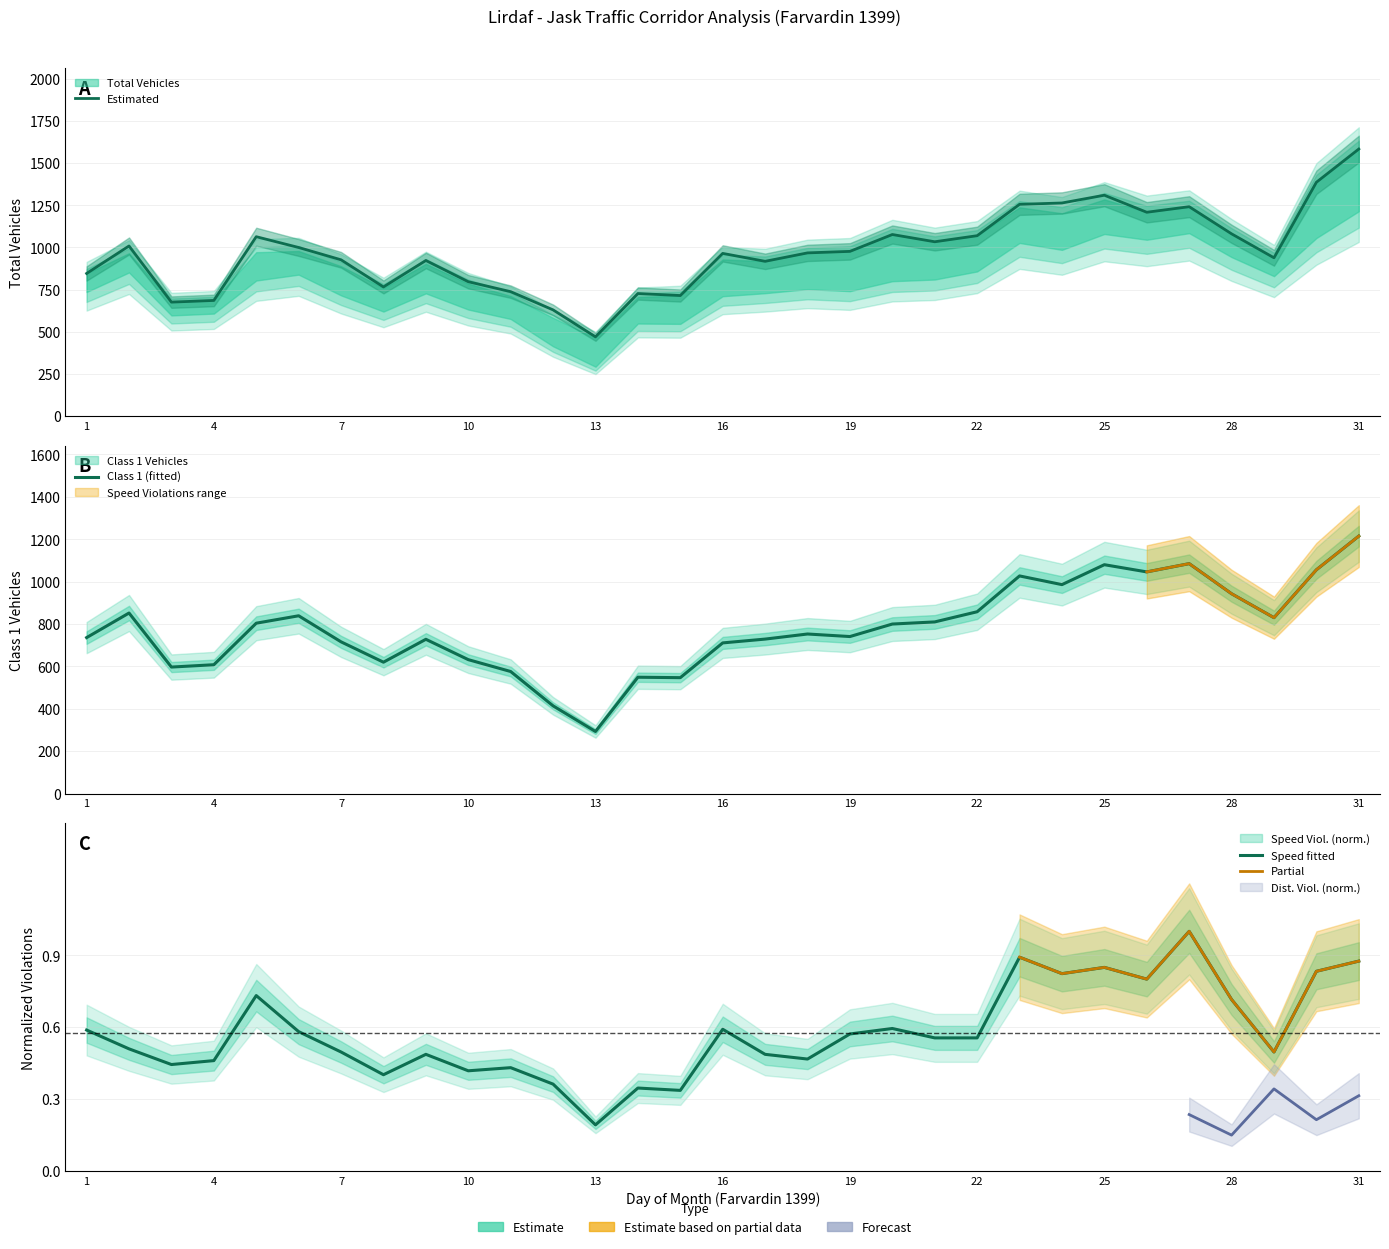

What is the value of the Total Vehicles point at the 16th from the left?

965.0